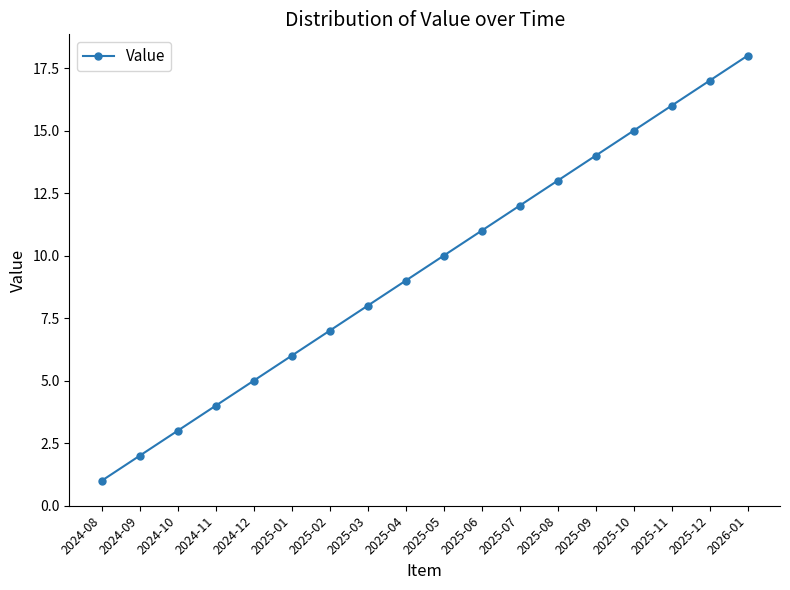

List the labels in order of value, smallest first.

2024-08, 2024-09, 2024-10, 2024-11, 2024-12, 2025-01, 2025-02, 2025-03, 2025-04, 2025-05, 2025-06, 2025-07, 2025-08, 2025-09, 2025-10, 2025-11, 2025-12, 2026-01